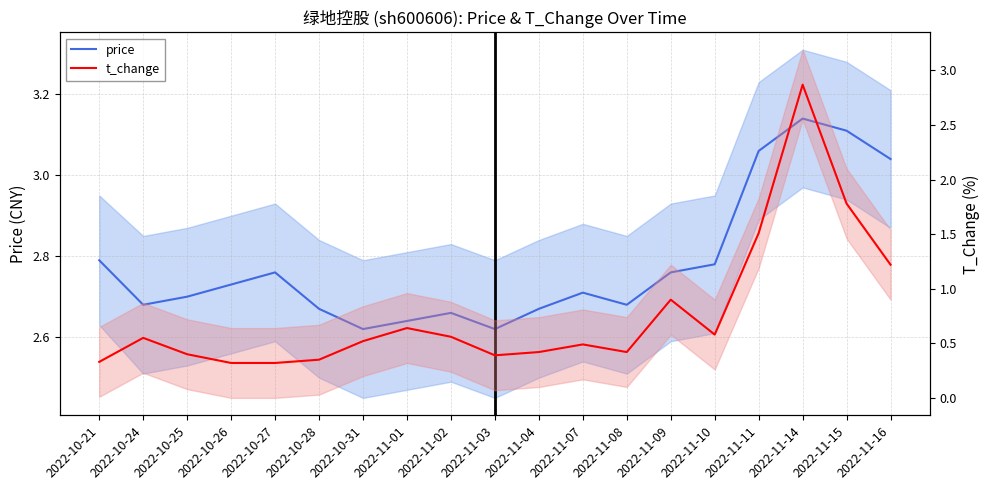

What is the label of the 16th point from the right?

2022-10-26